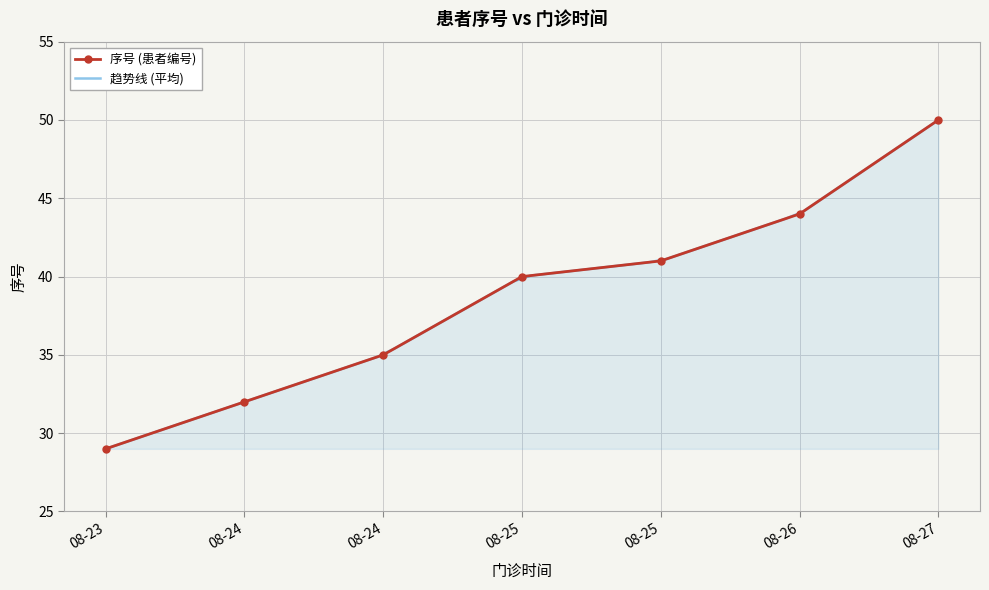

At which category does the chart reach its minimum across all series?

08-23